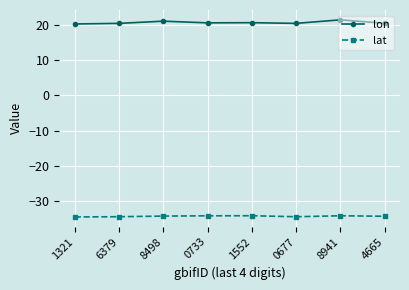

What is the average value of the lon series?

20.5